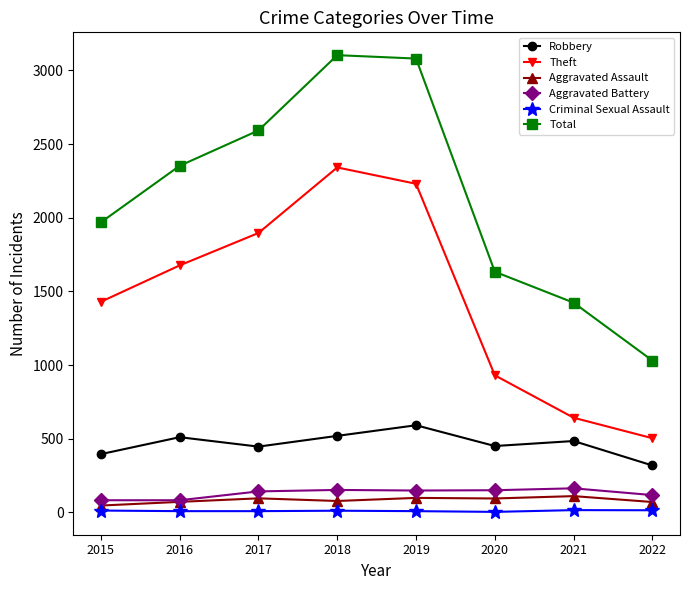

What is the highest value of the Robbery series?

591